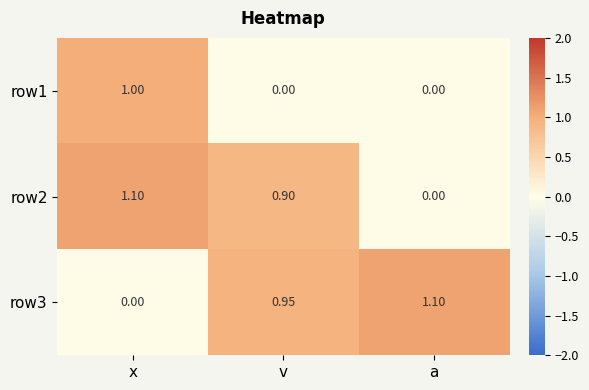

At which category is the sum across all series the highest?

x